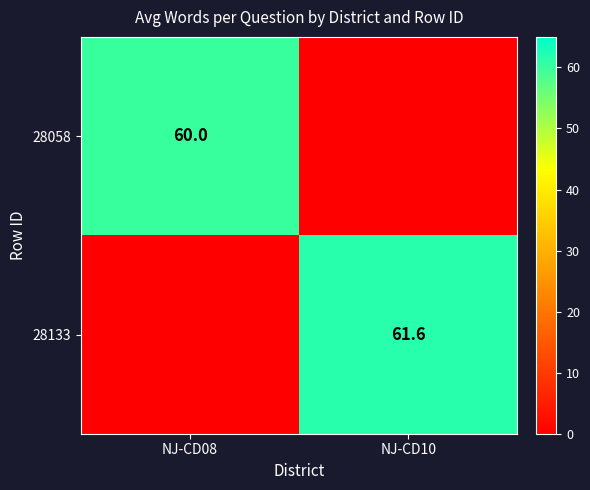

At which category is the sum across all series the highest?

NJ-CD10